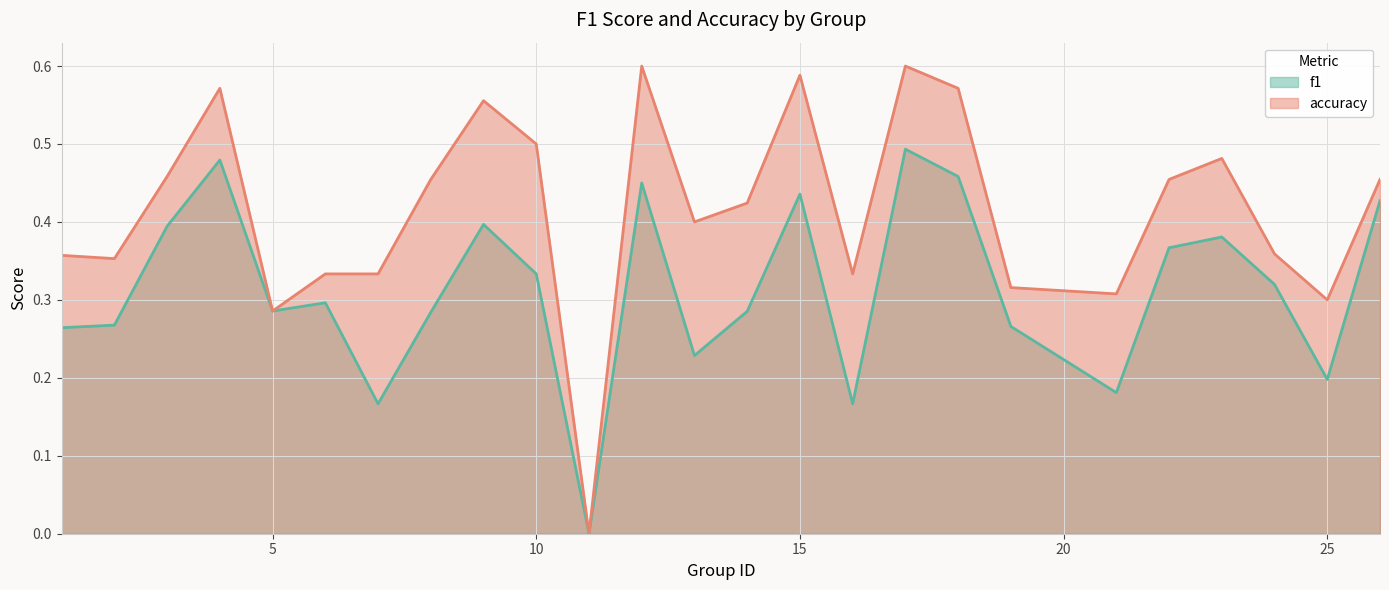

Reading right to left, list all the values displayed in this chart.

f1: 26=0.4	25=0.2	24=0.3	23=0.4	22=0.4	21=0.2	19=0.3	18=0.5	17=0.5	16=0.2	15=0.4	14=0.3	13=0.2	12=0.5	11=0.0	10=0.3	9=0.4	8=0.3	7=0.2	6=0.3	5=0.3	4=0.5	3=0.4	2=0.3	1=0.3
accuracy: 26=0.5	25=0.3	24=0.4	23=0.5	22=0.5	21=0.3	19=0.3	18=0.6	17=0.6	16=0.3	15=0.6	14=0.4	13=0.4	12=0.6	11=0.0	10=0.5	9=0.6	8=0.5	7=0.3	6=0.3	5=0.3	4=0.6	3=0.5	2=0.4	1=0.4